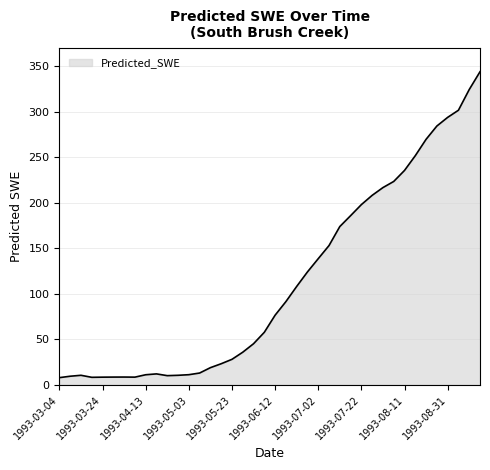

What is the minimum value shown in the chart?

7.9